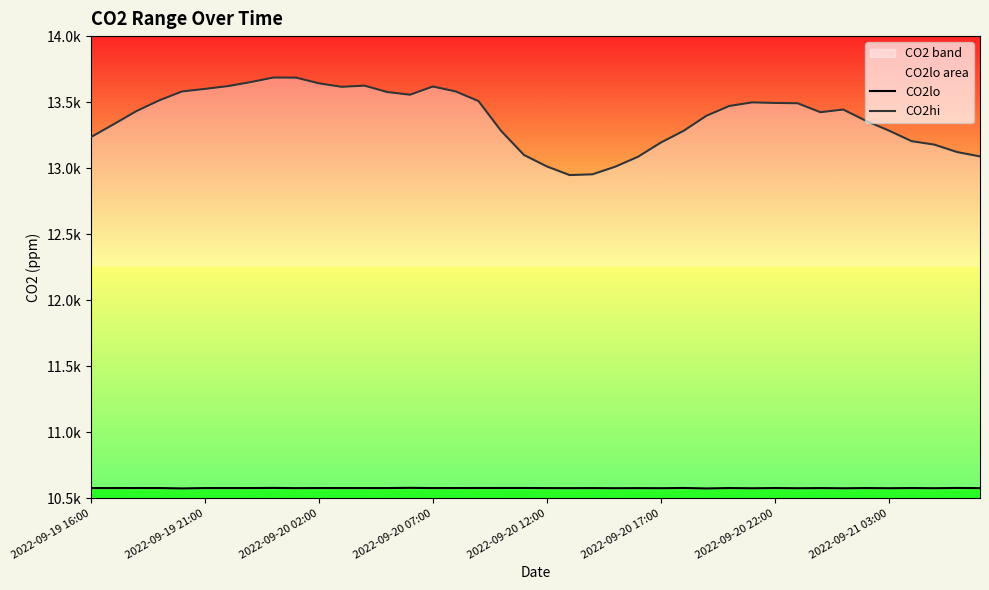

Which series has the largest range (max minus min)?

CO2hi